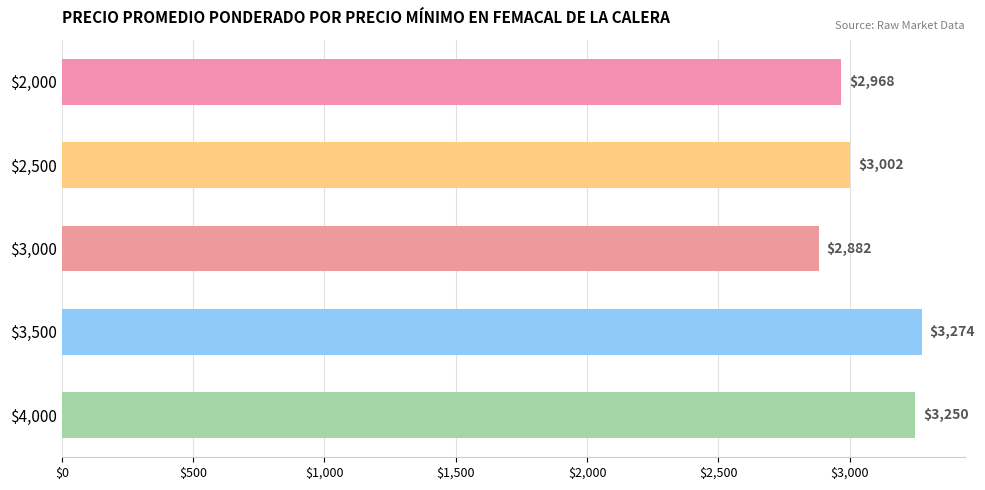

Rank the categories by value from highest to lowest.

$3,500, $4,000, $2,500, $2,000, $3,000